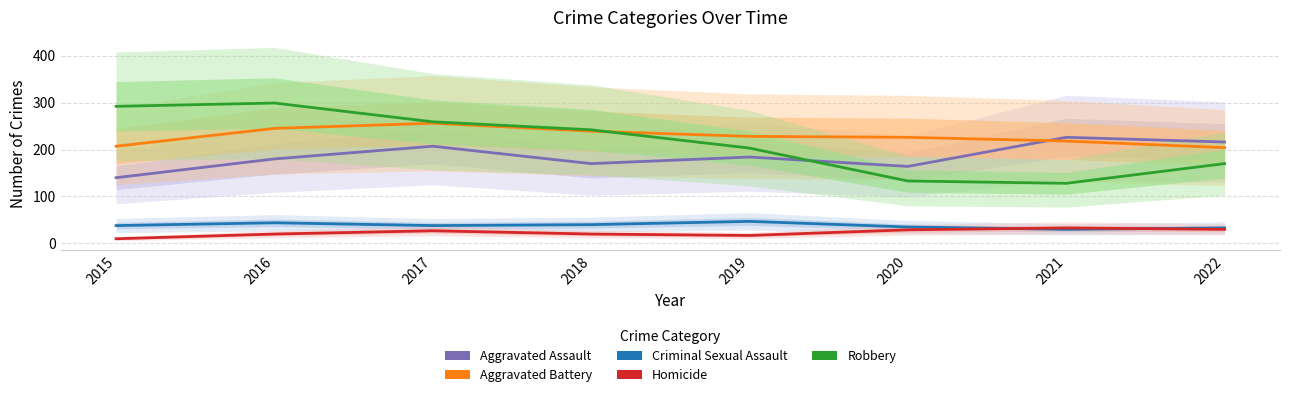

Is the value of Criminal Sexual Assault at 2015 greater than the value of Homicide at 2018?

Yes